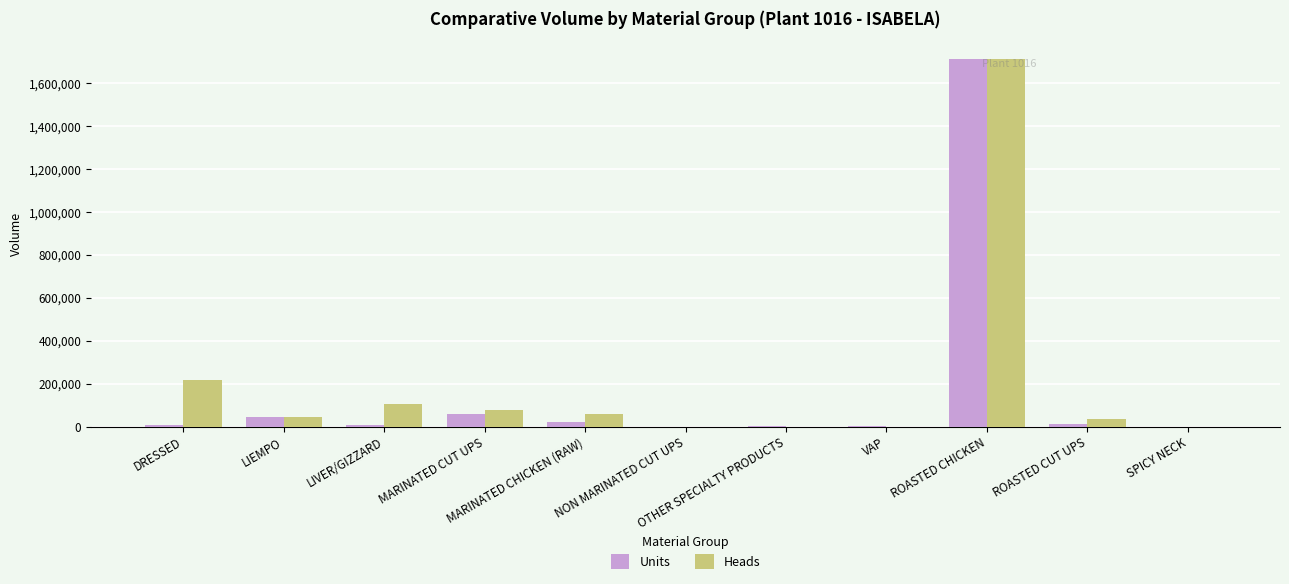

What is the maximum value for Units?

1710316.0